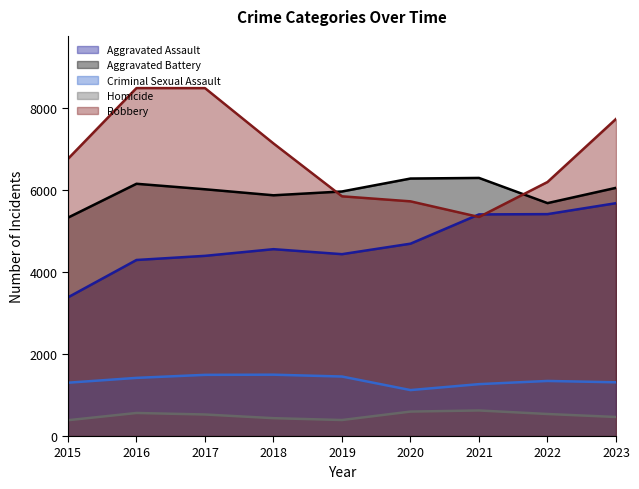

List the series in order of their peak value, highest first.

Robbery, Aggravated Battery, Aggravated Assault, Criminal Sexual Assault, Homicide